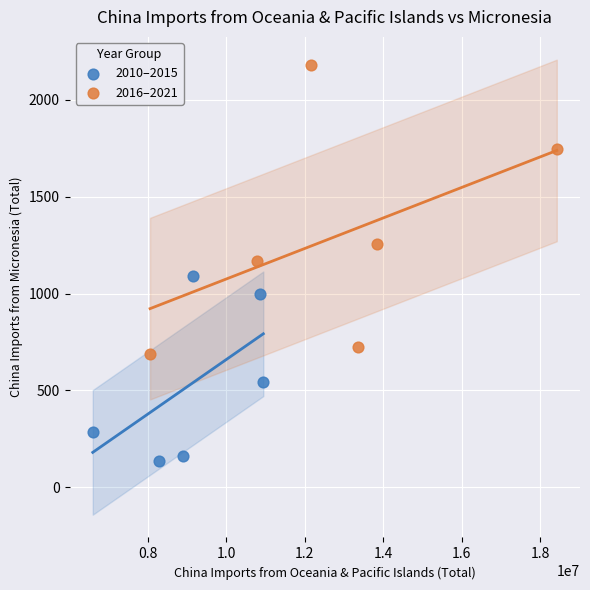

Which series contains the lowest Y value?

2010–2015